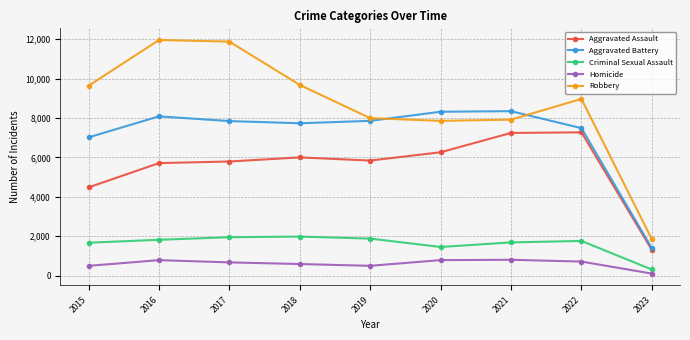

What is the average value of the Aggravated Battery series?

7120